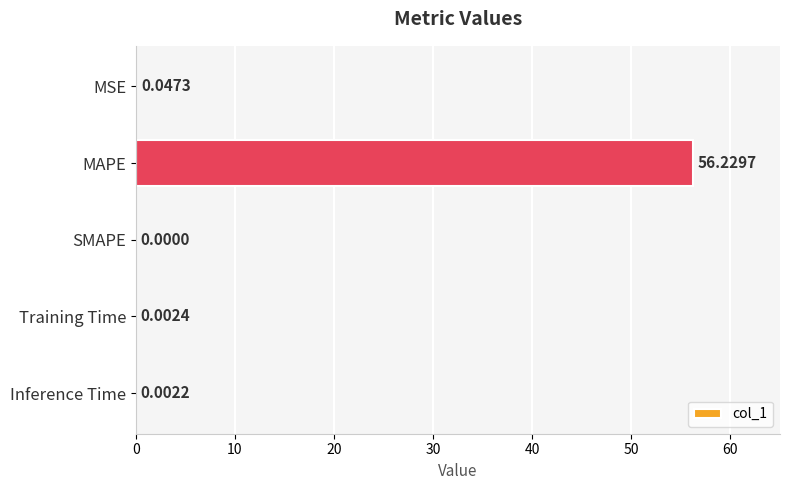

What is the change in value from MAPE to Training Time?

-56.2